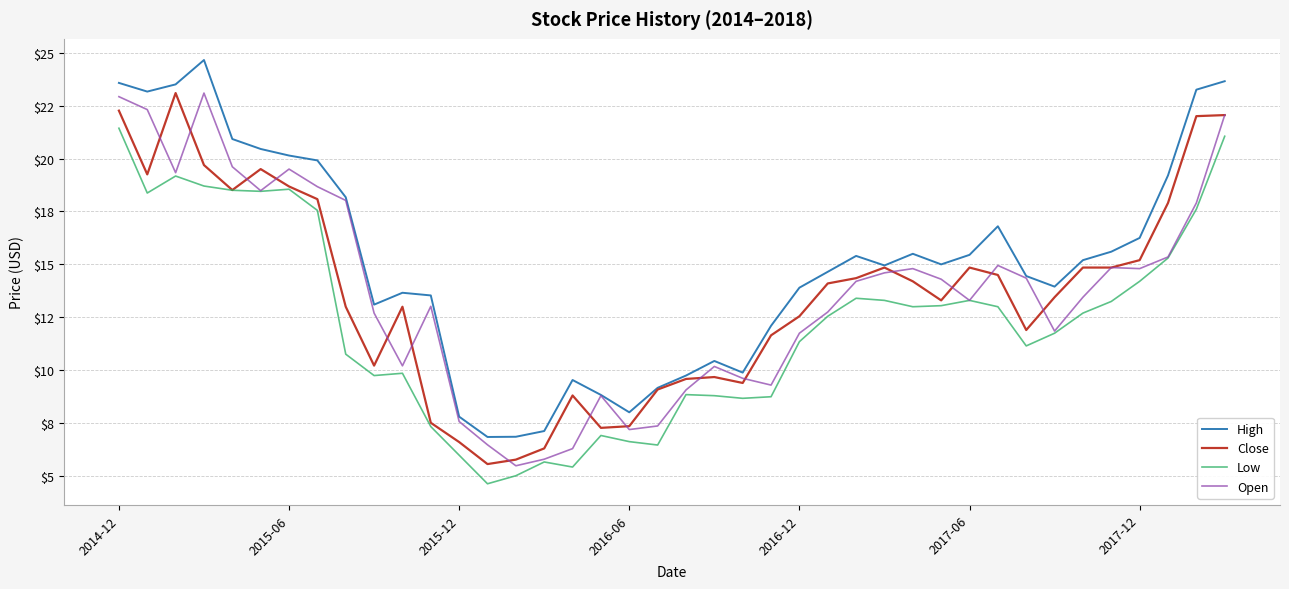

In Low, how many points are lower than both neighbors (excluding endpoints)?

9